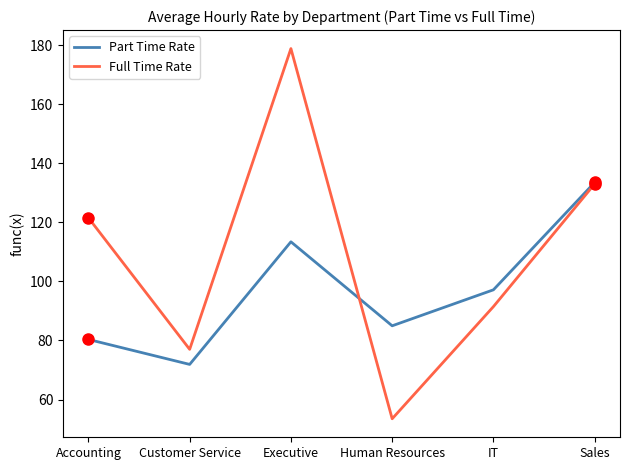

Where do Part Time Rate and Full Time Rate first cross each other?

Executive and Human Resources